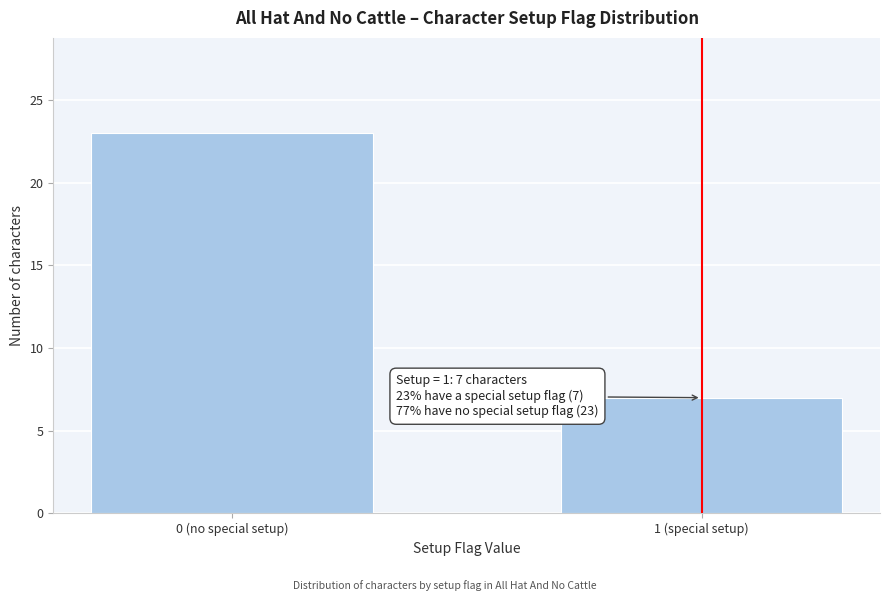

Reading right to left, list all the values displayed in this chart.

1 (special setup)=7	0 (no special setup)=23